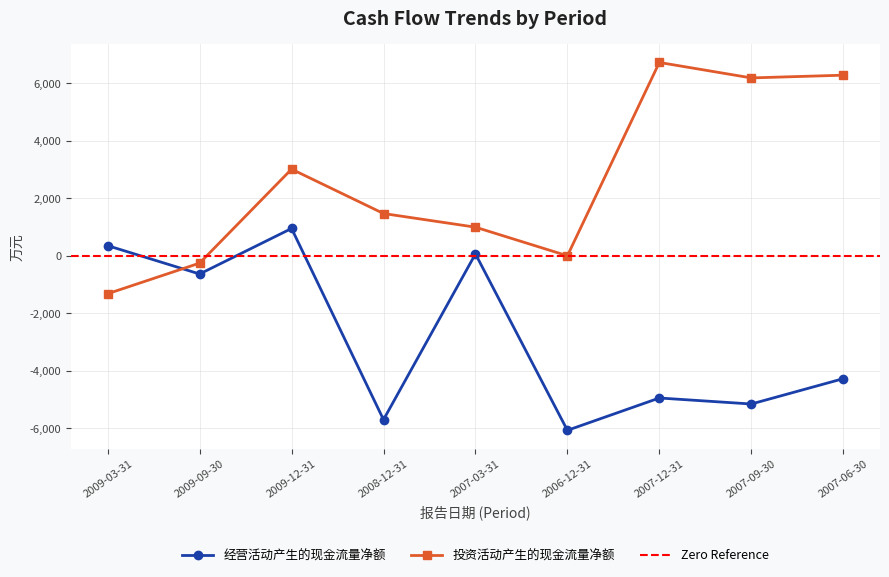

How many times do 投资活动产生的现金流量净额 and 经营活动产生的现金流量净额 cross each other?

1